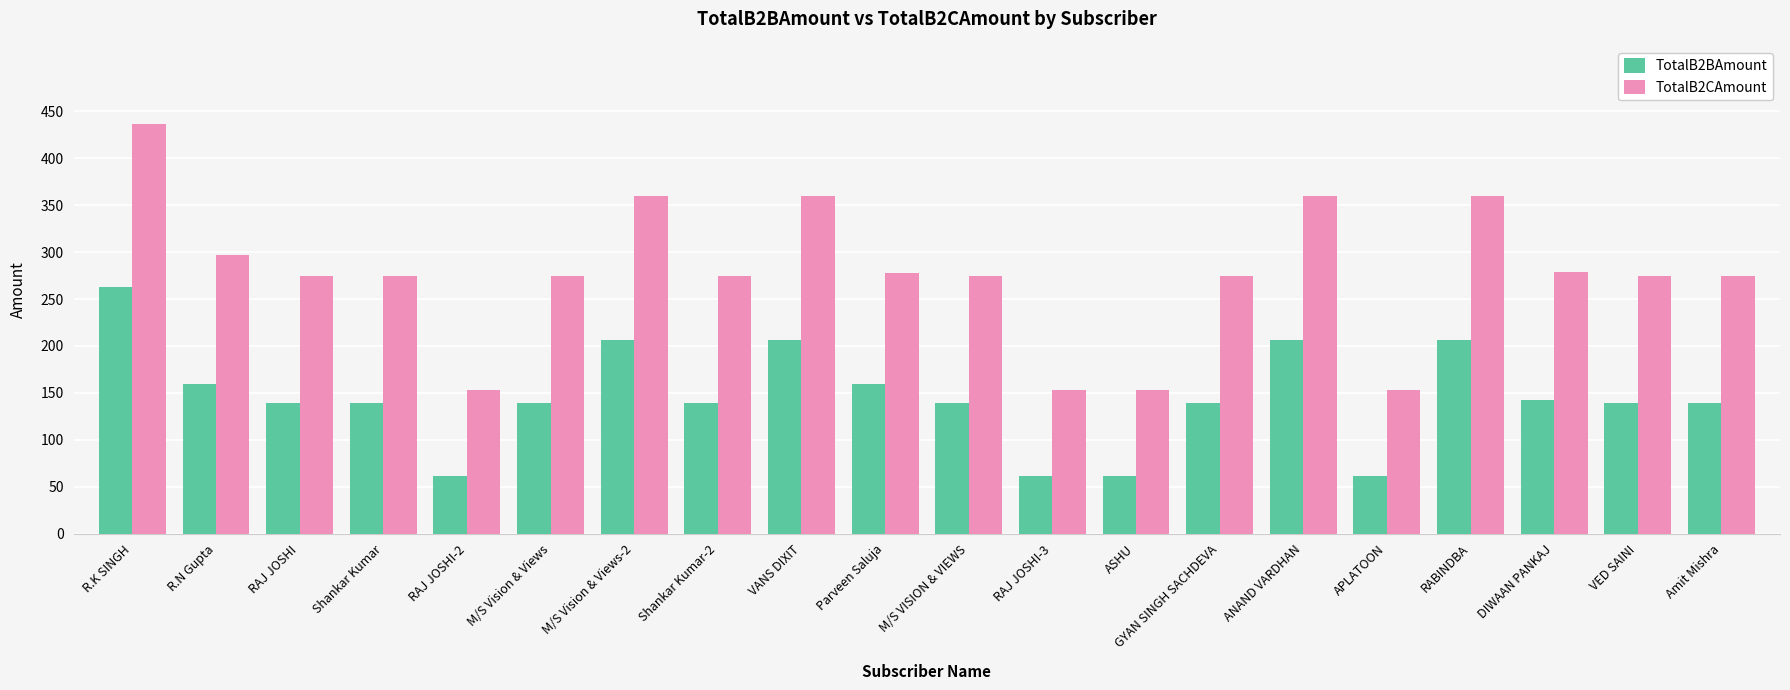

Which category has the highest value in the TotalB2BAmount series?

R.K SINGH